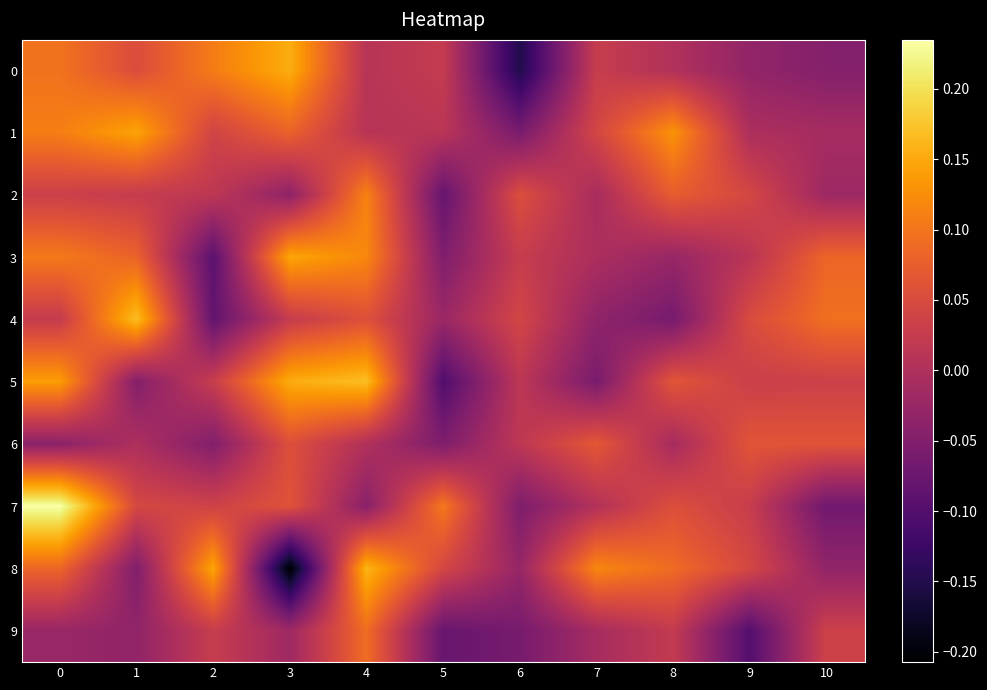

How many data points does each series have?

11